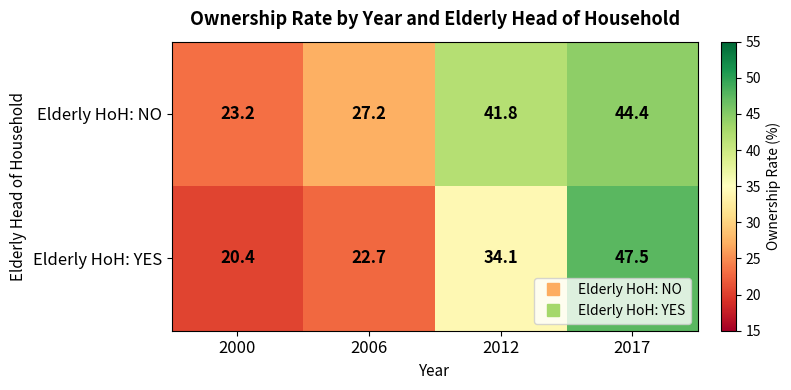

What is the sum of all Elderly HoH: NO values?

136.6